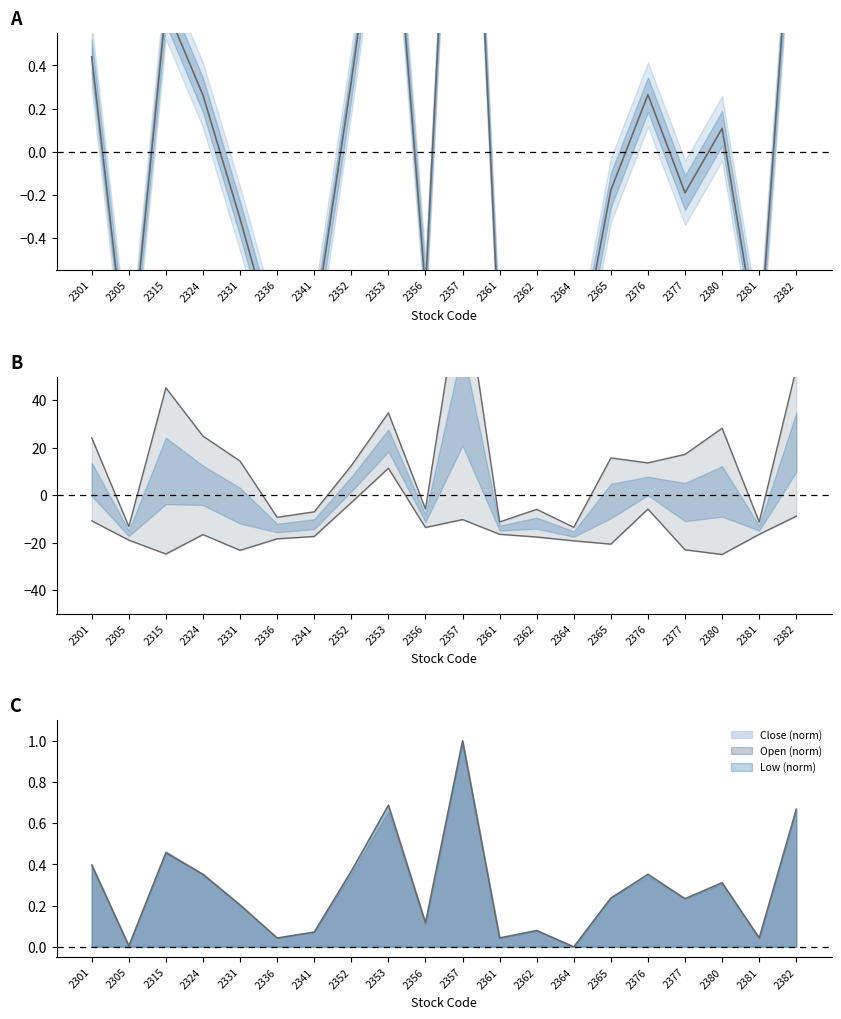

What is the value of the Close Price point at the 8th from the left?

0.3